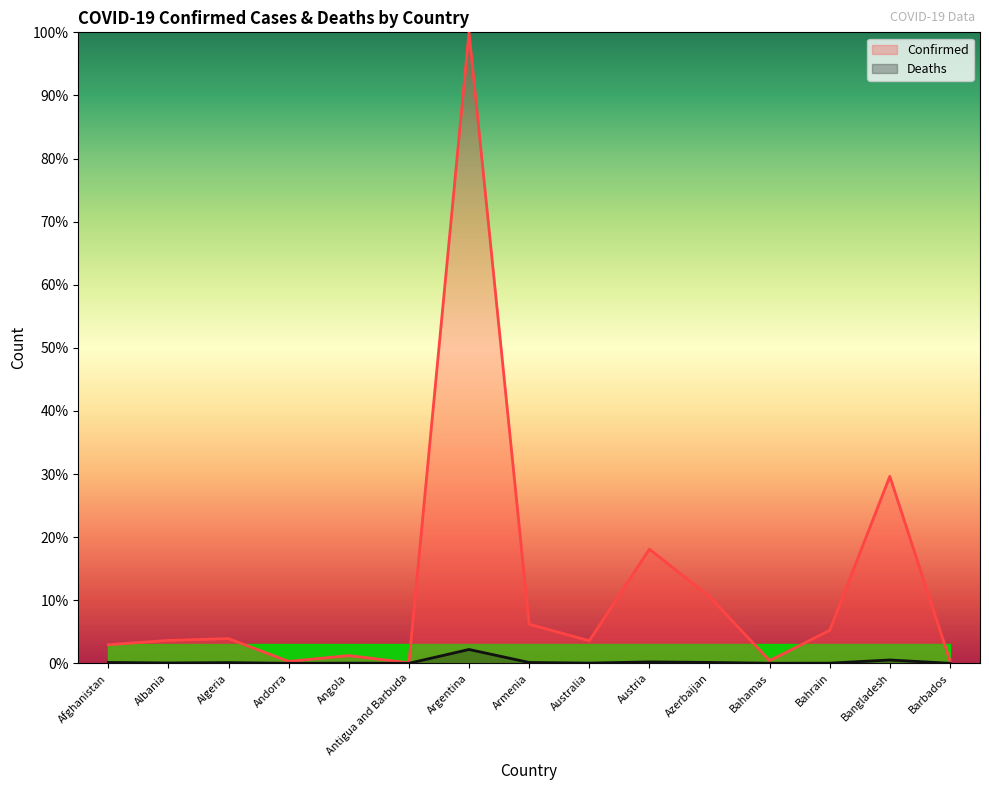

How many data points in Confirmed are less than 3?

6